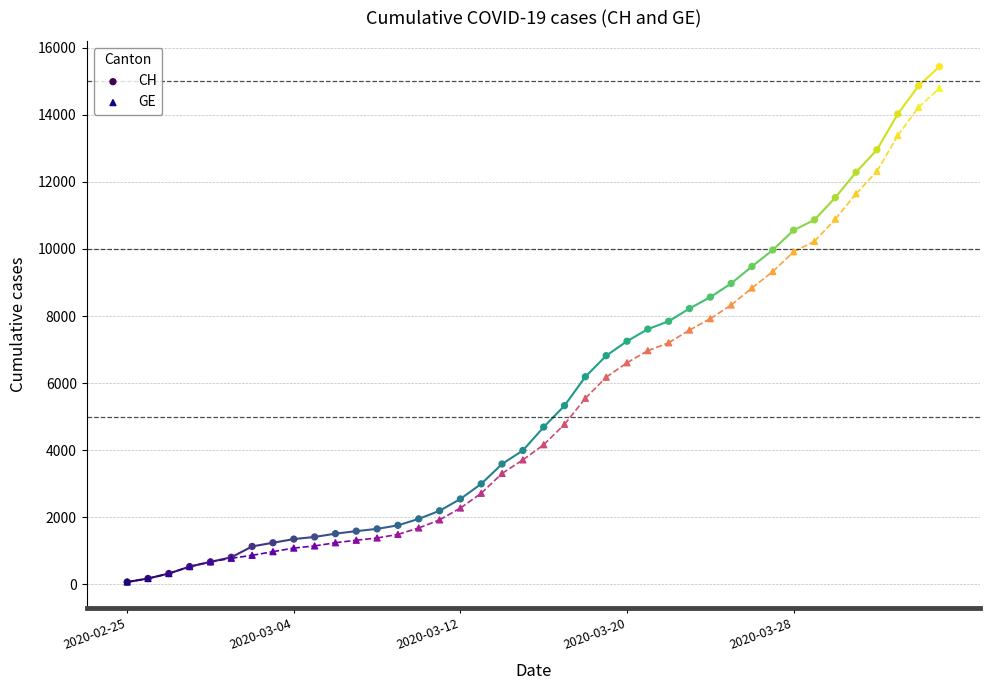

What are all the series names shown in the legend?

CH, GE